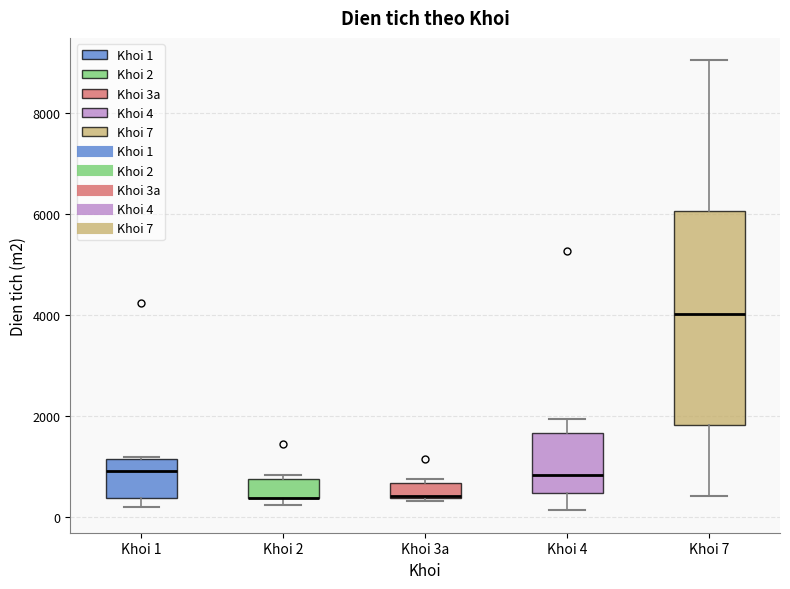

Where is the upper edge of the box for Khoi 3a on the y-axis? The values are not printed on the chart, so give them approximately, as read against the axis.

600